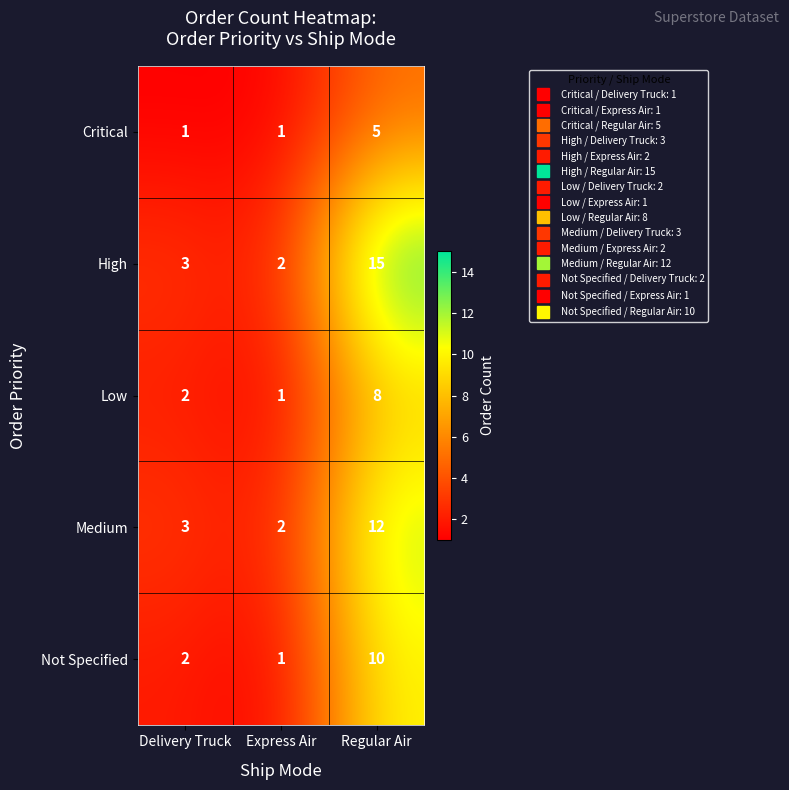

Which label corresponds to the largest value in the chart?

Regular Air